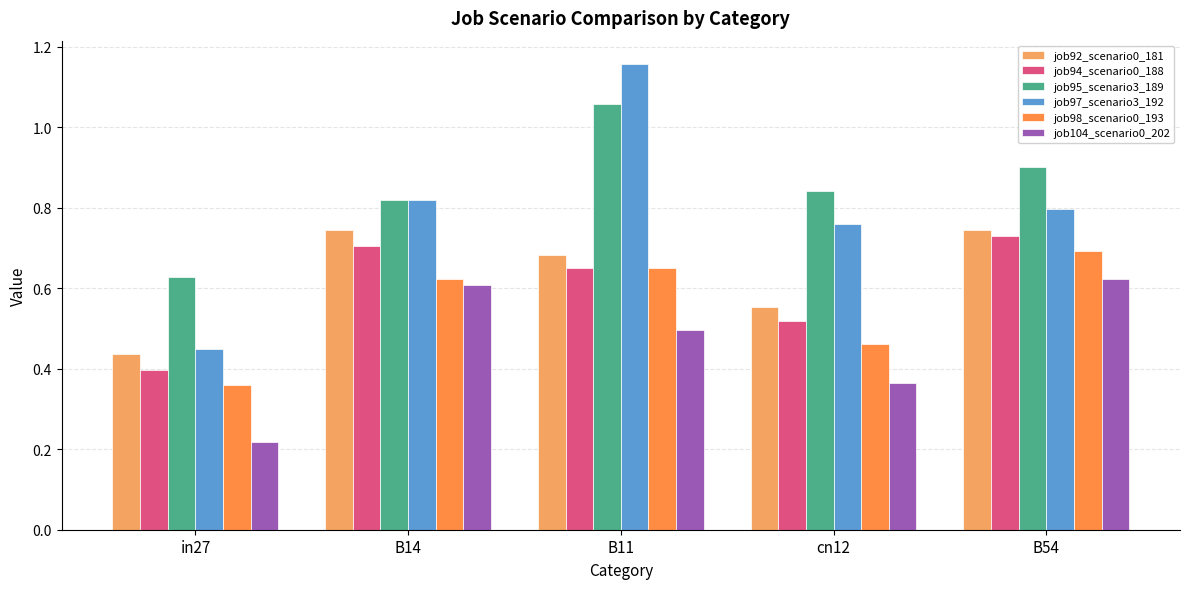

At which label is job94_scenario0_188 closest to 0?

in27